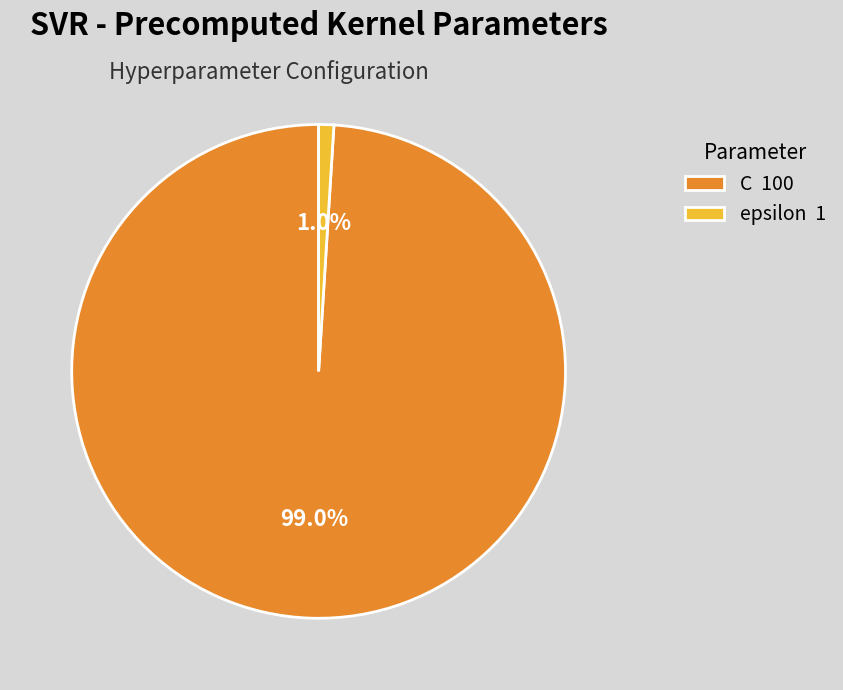

Between C and epsilon, which is larger?

C